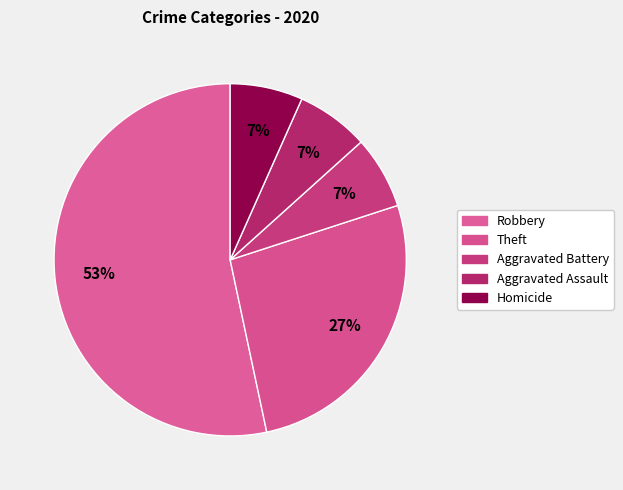

Which category accounts for the majority?

Robbery